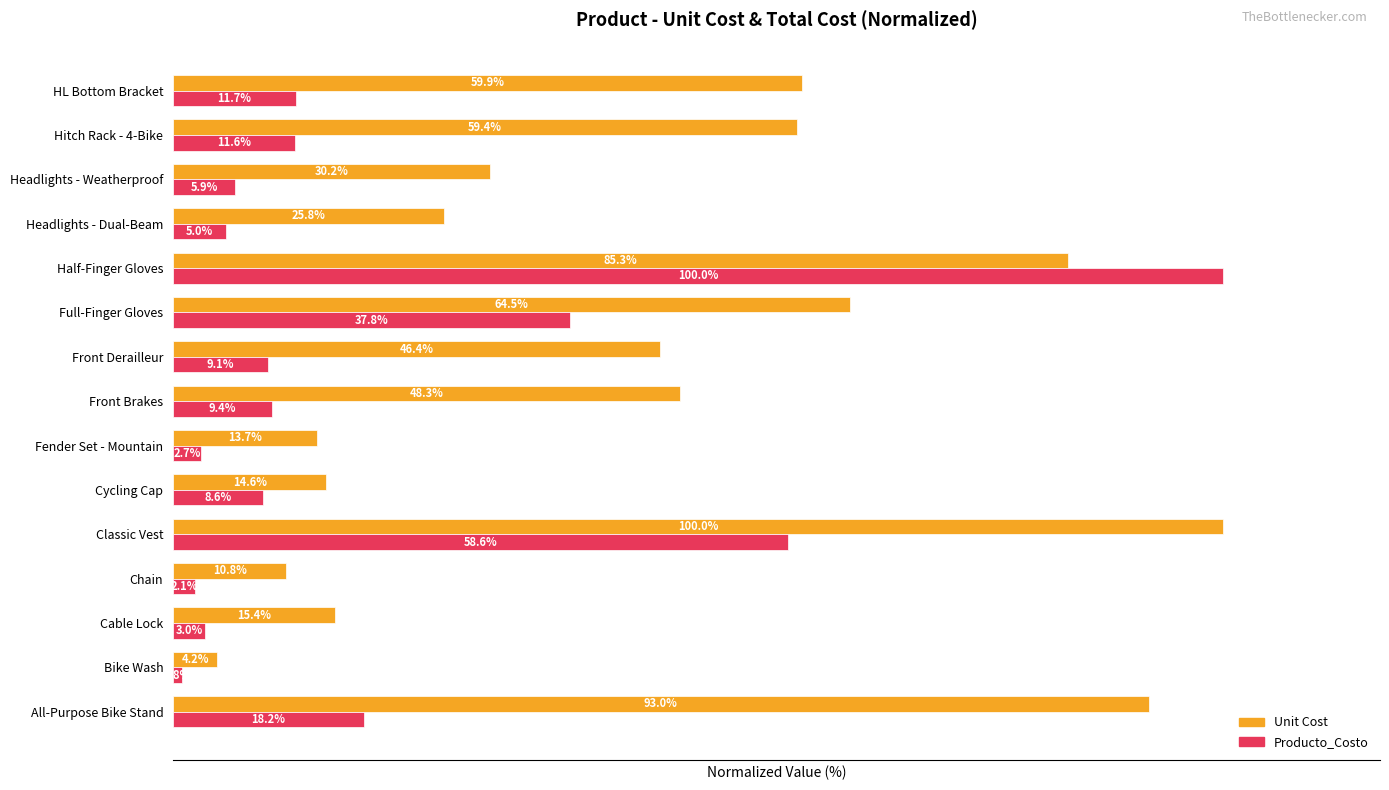

At which category is the sum across all series the highest?

Half-Finger Gloves